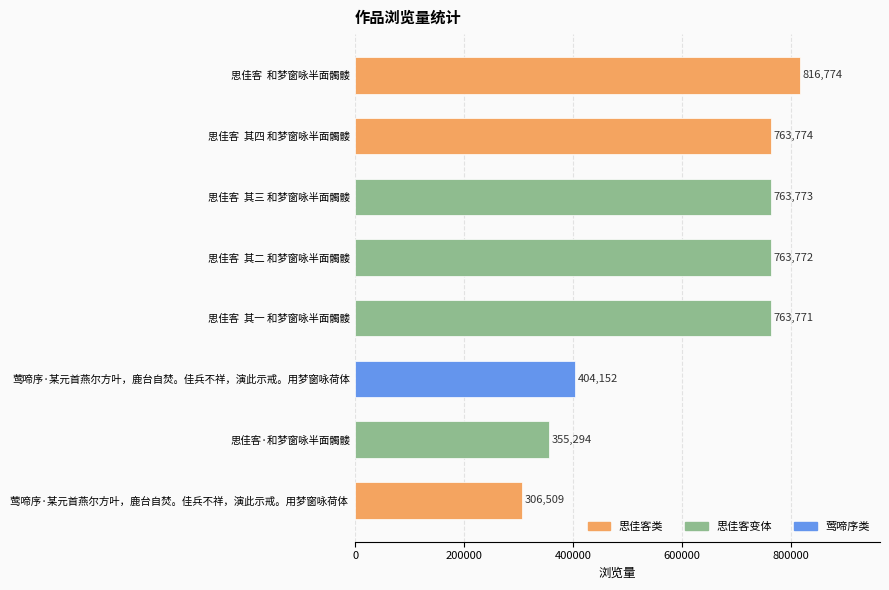

How many distinct data groups are displayed?

1